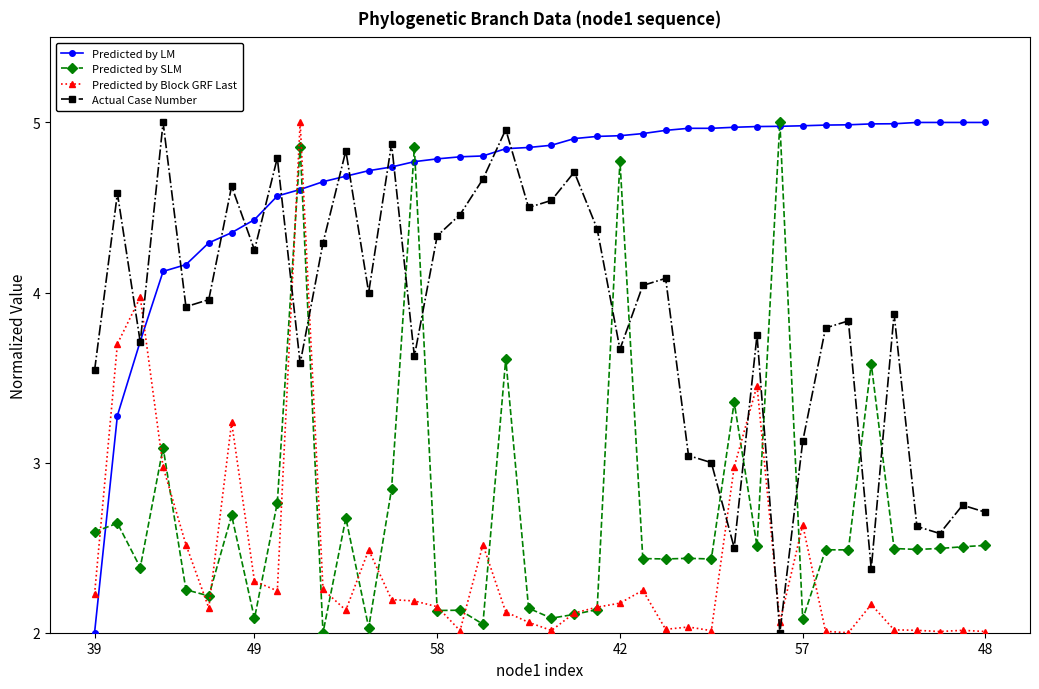

True or false: Actual Case Number has more than 0 points higher than both neighbors.

True